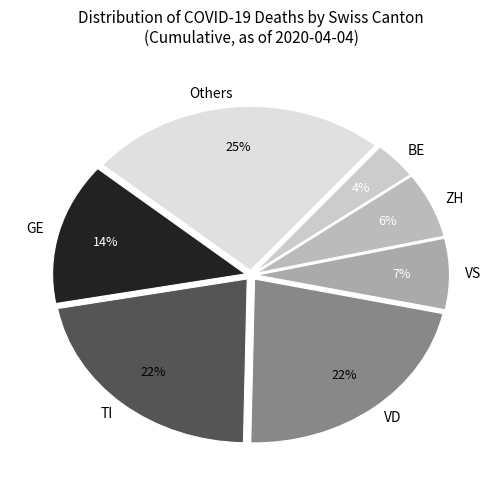

Which category has the smallest portion of the pie?

BE